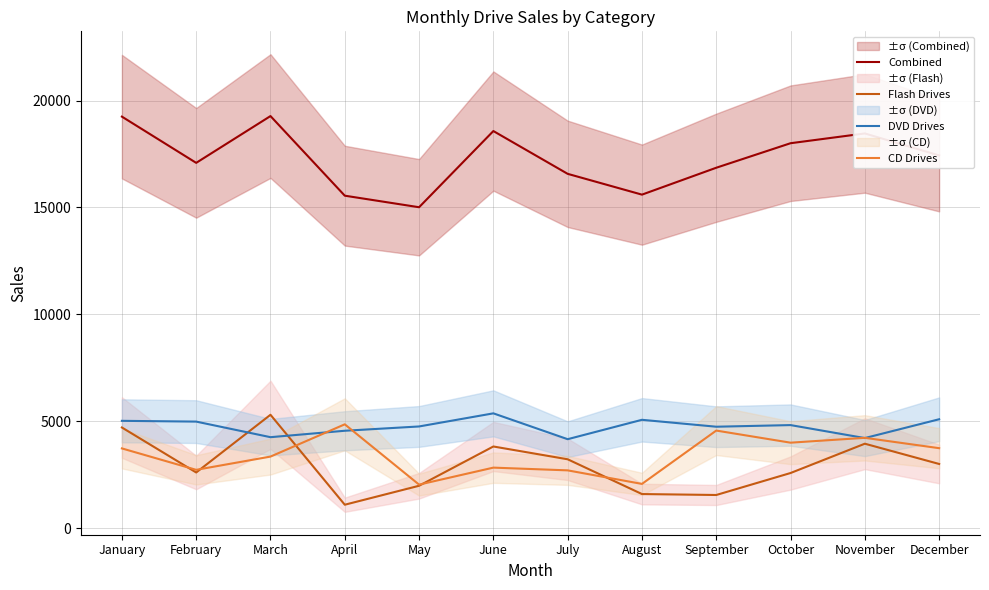

What is the sum of all CD Drives values?

40956